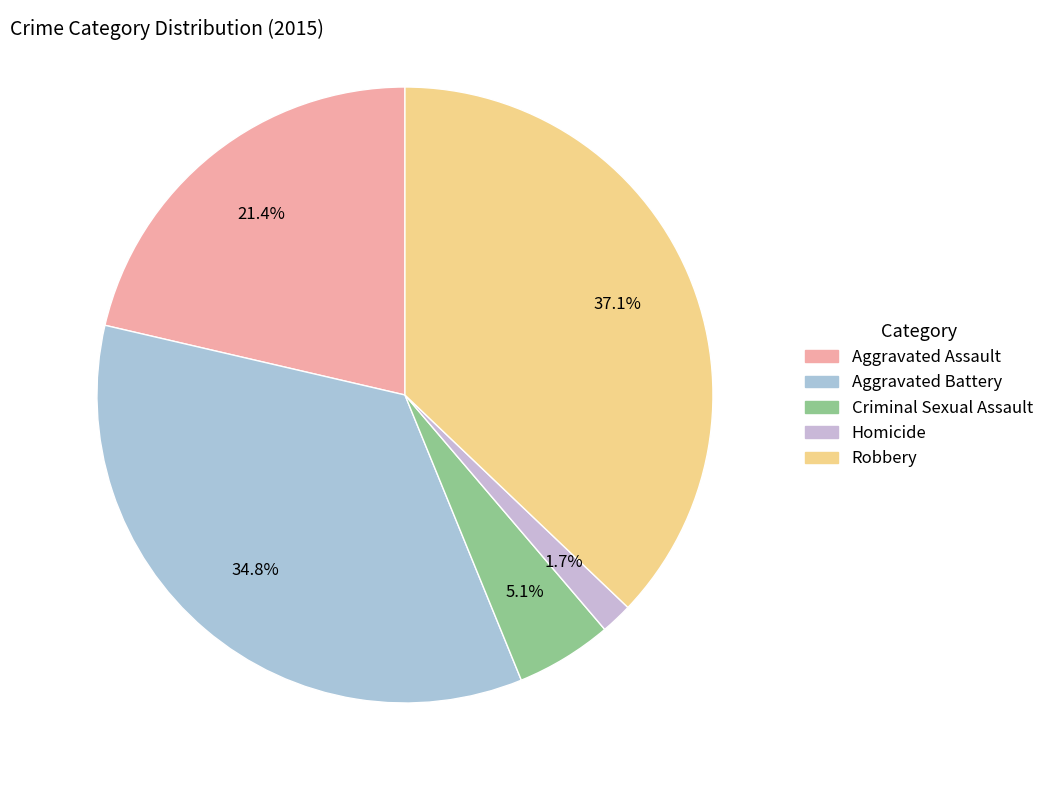

What percentage is the Criminal Sexual Assault slice, to the nearest percent?

5%